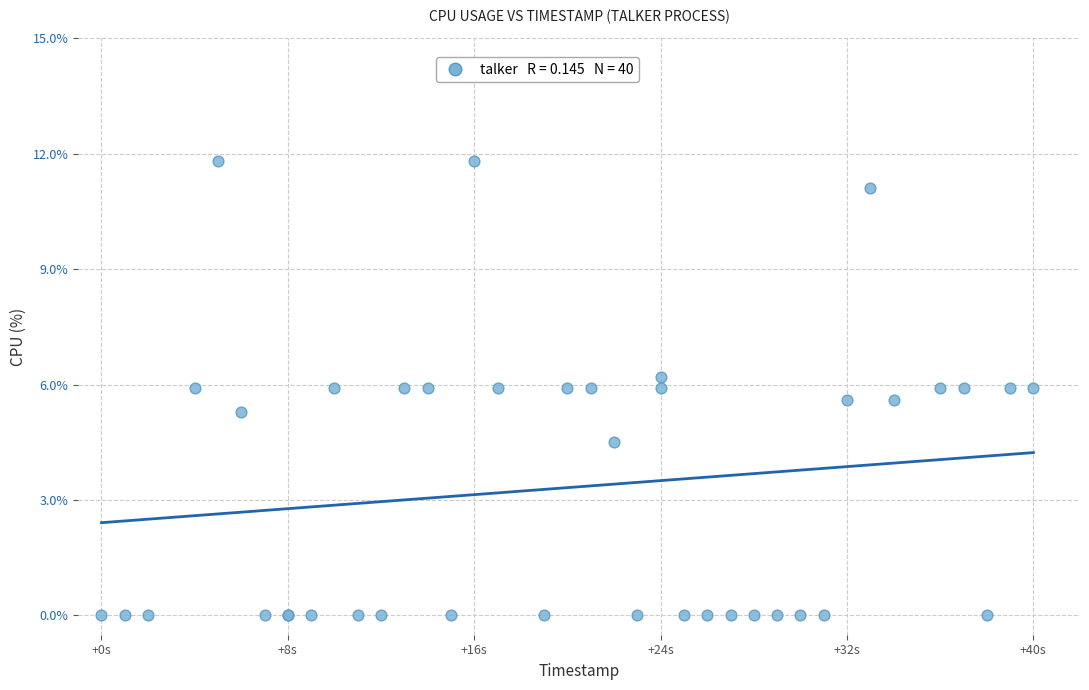

What Y value in the scatter plot is closest to 5?

5.3